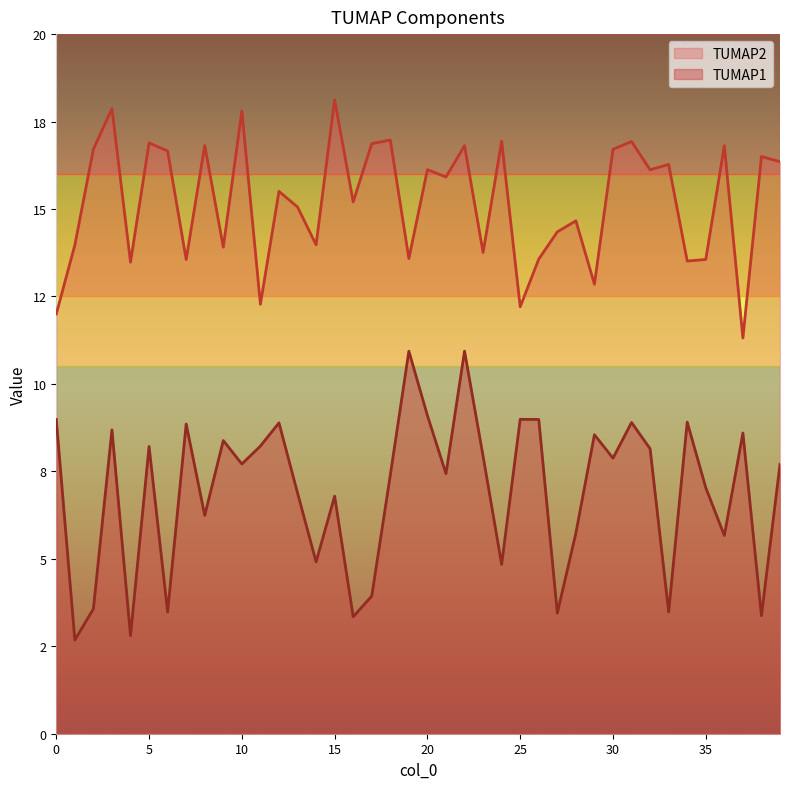

What is the difference between the highest and lowest values at 27?

10.9